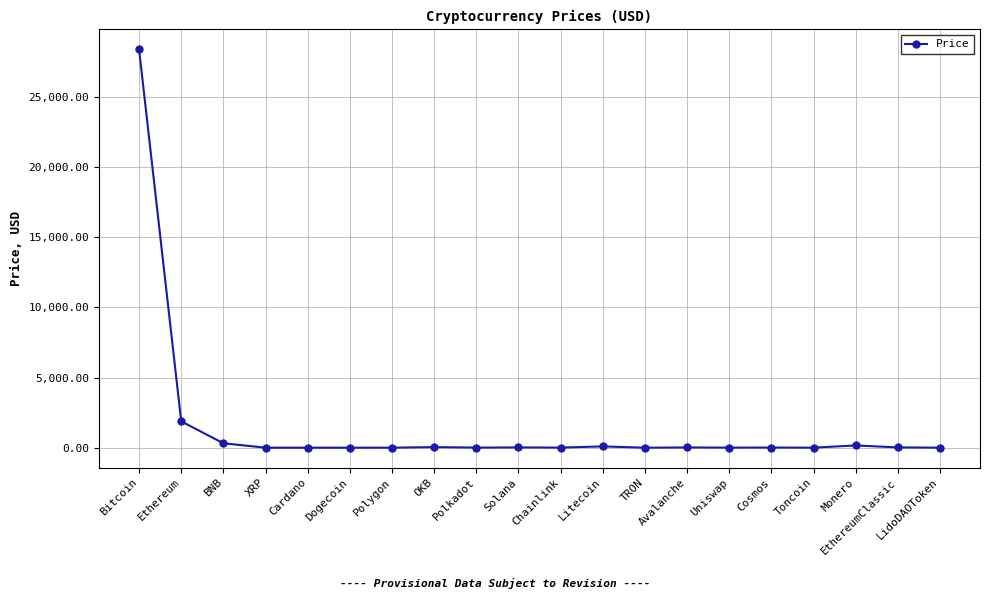

What is the maximum value shown in the chart?

28372.4